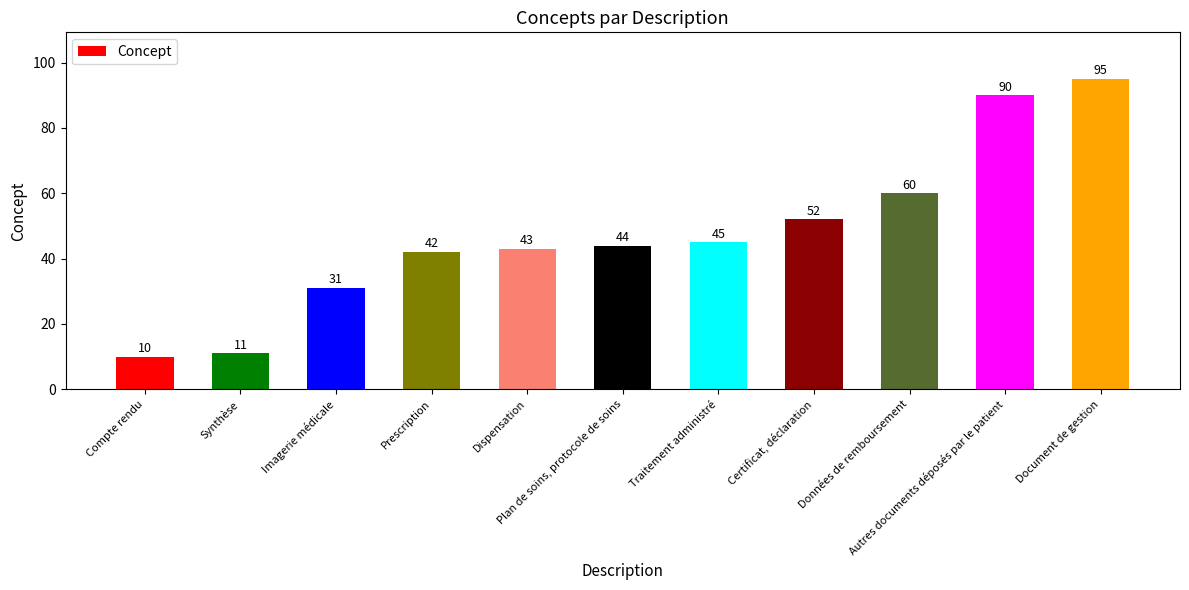

What is the minimum value shown in the chart?

10